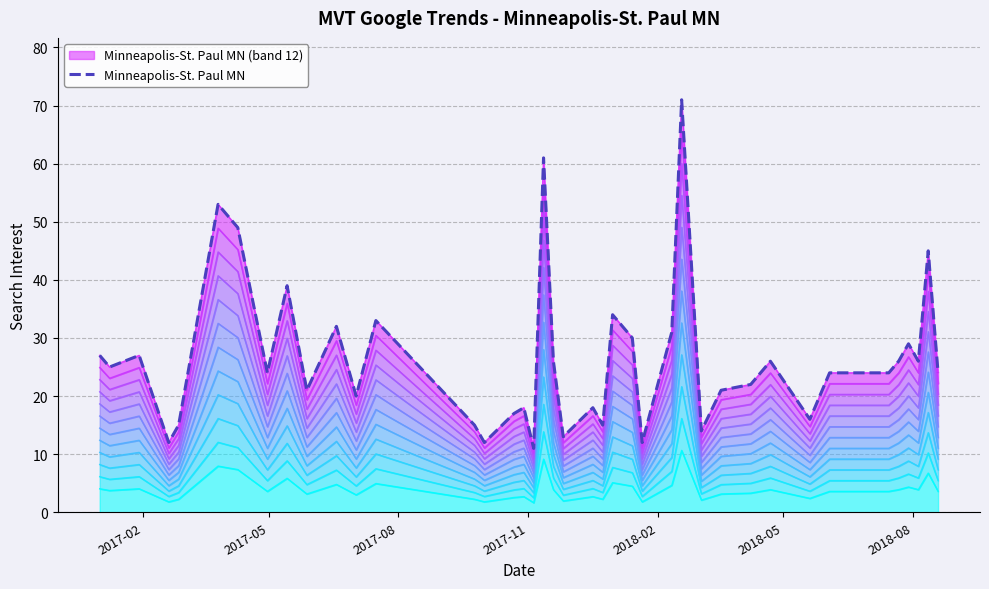

How many lines are shown in the chart?

1